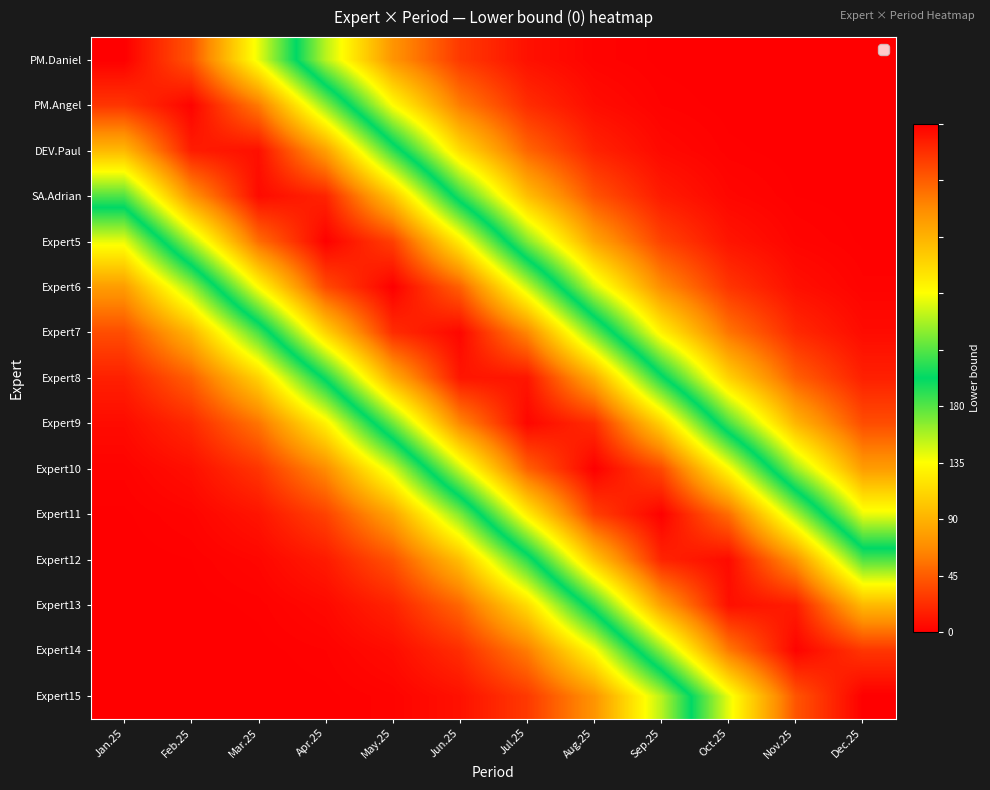

What is the difference between the highest and lowest values at Dec.25?

180.0